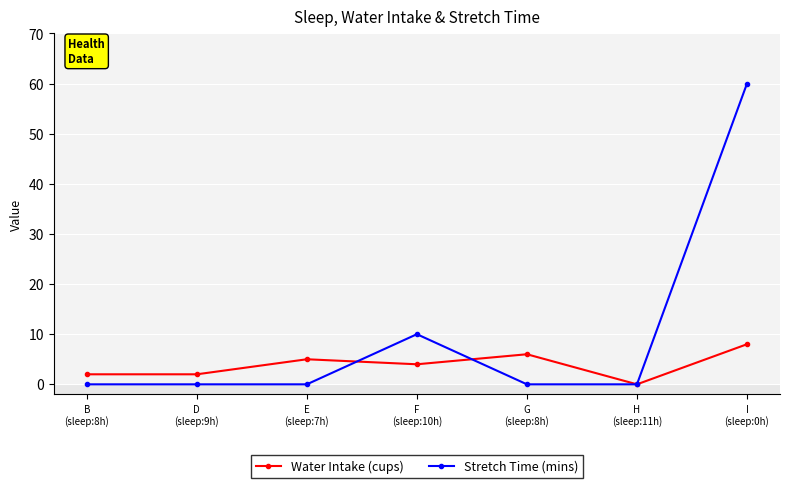

Rank the series by their average value, from lowest to highest.

Water Intake (cups), Stretch Time (mins)